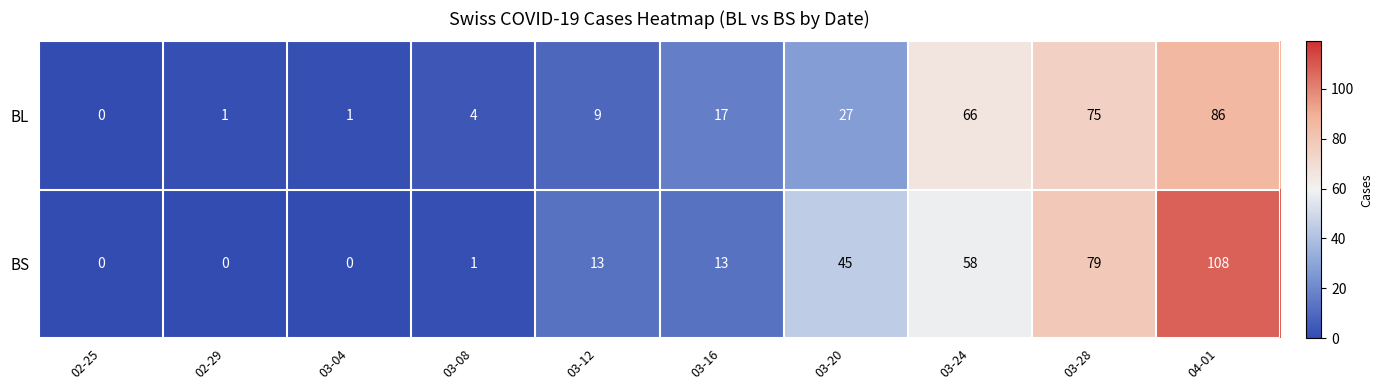

At which label is BL closest to 43?

03-20